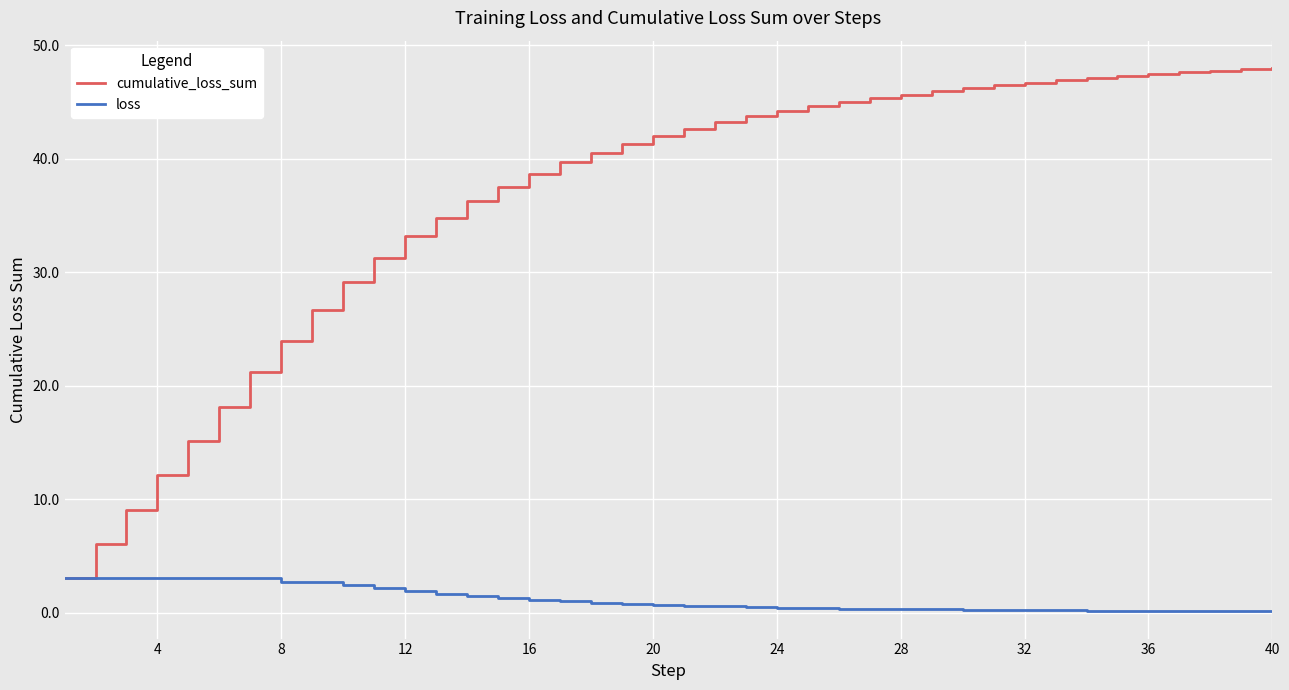

How many lines are shown in the chart?

2